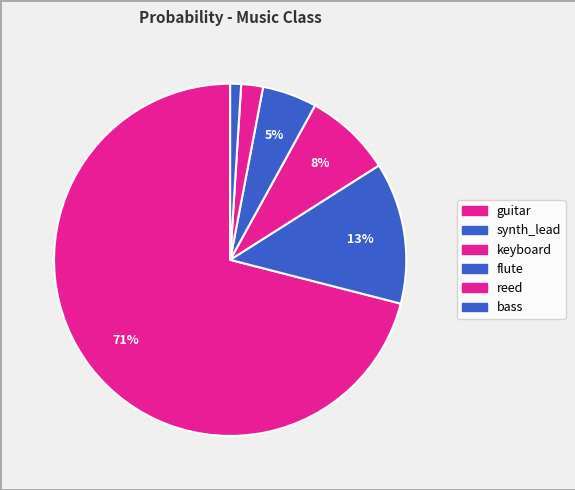

Between flute and bass, which is larger?

flute